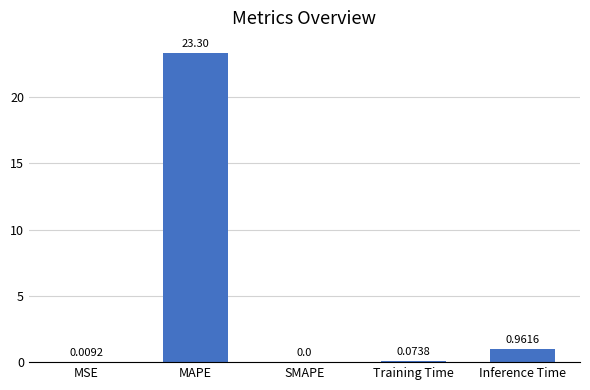

What is the change in value from MAPE to Inference Time?

-22.3